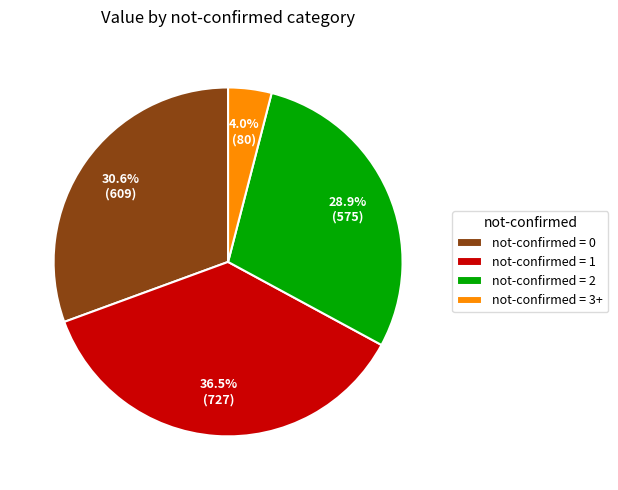

How many segments does this pie chart have?

4